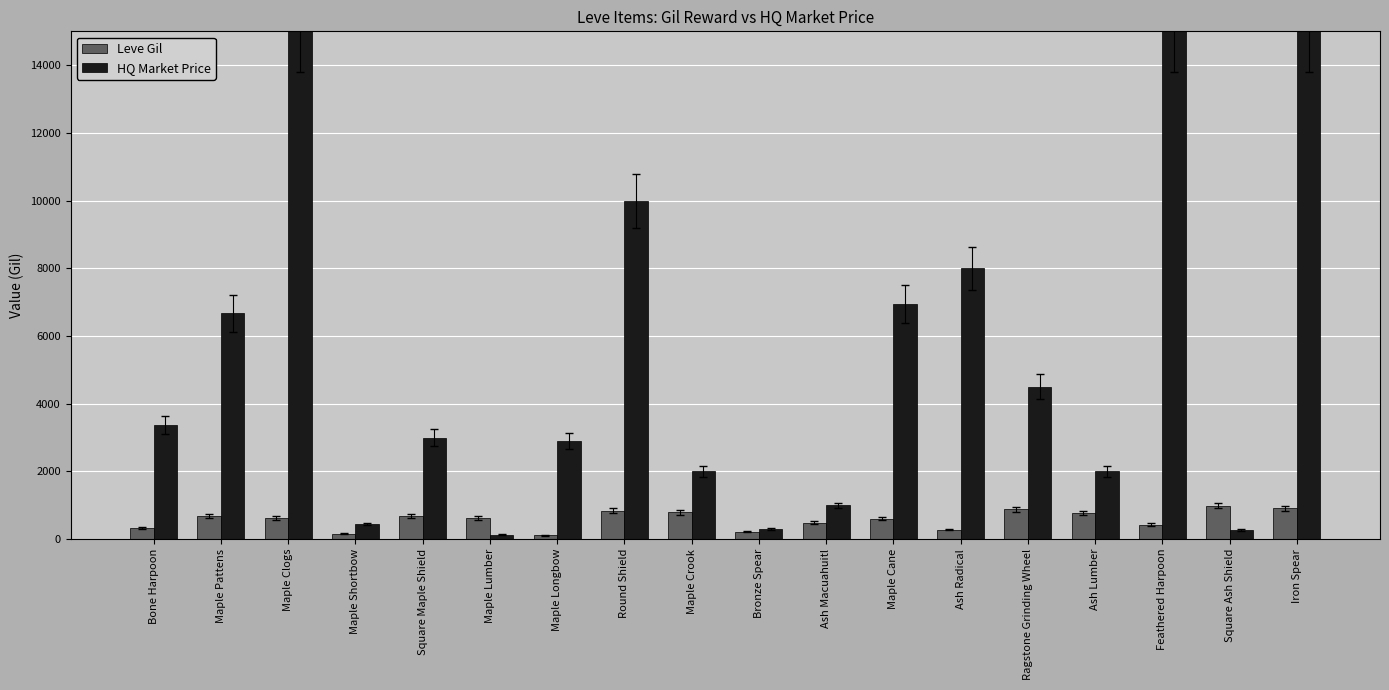

Which series has the largest total across all categories?

HQ Market Price